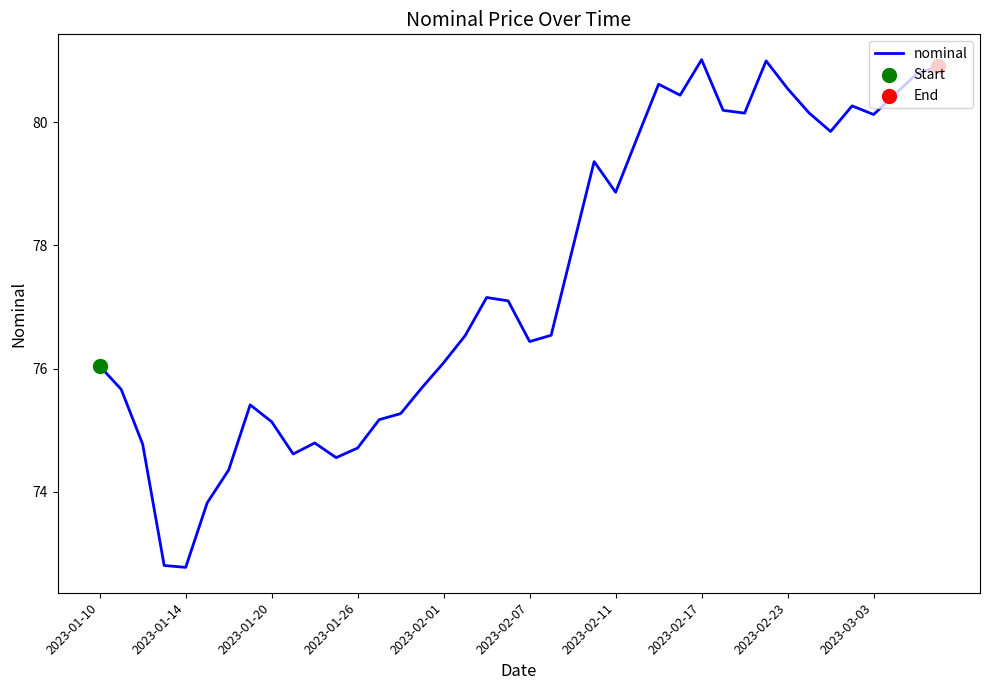

What is the greatest value displayed?

81.0